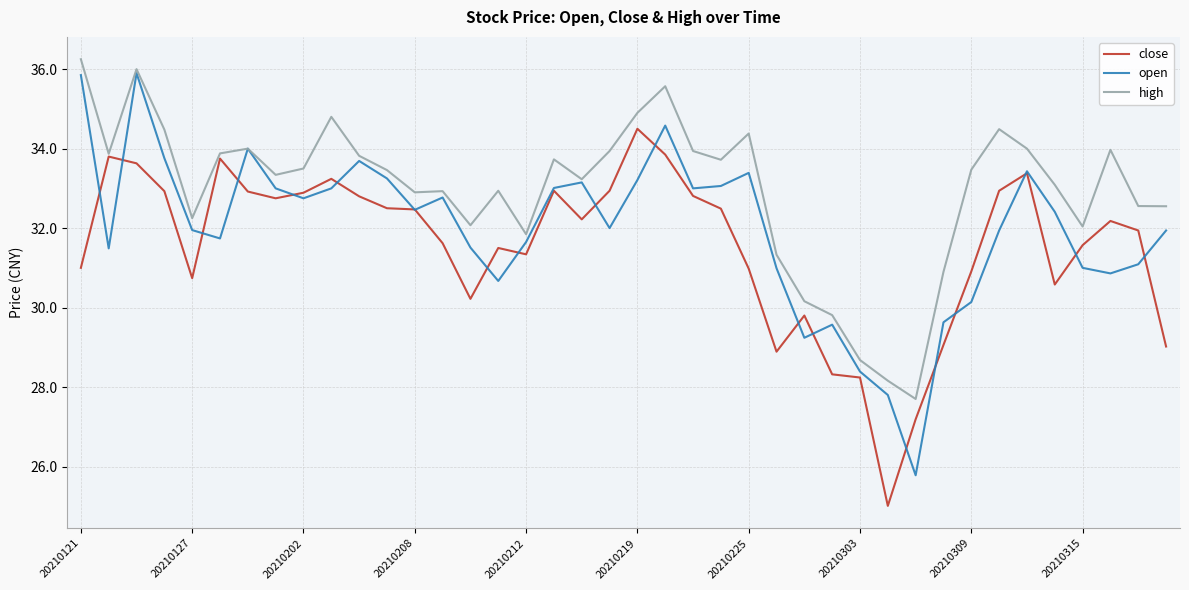

What is the smallest value displayed?

25.0